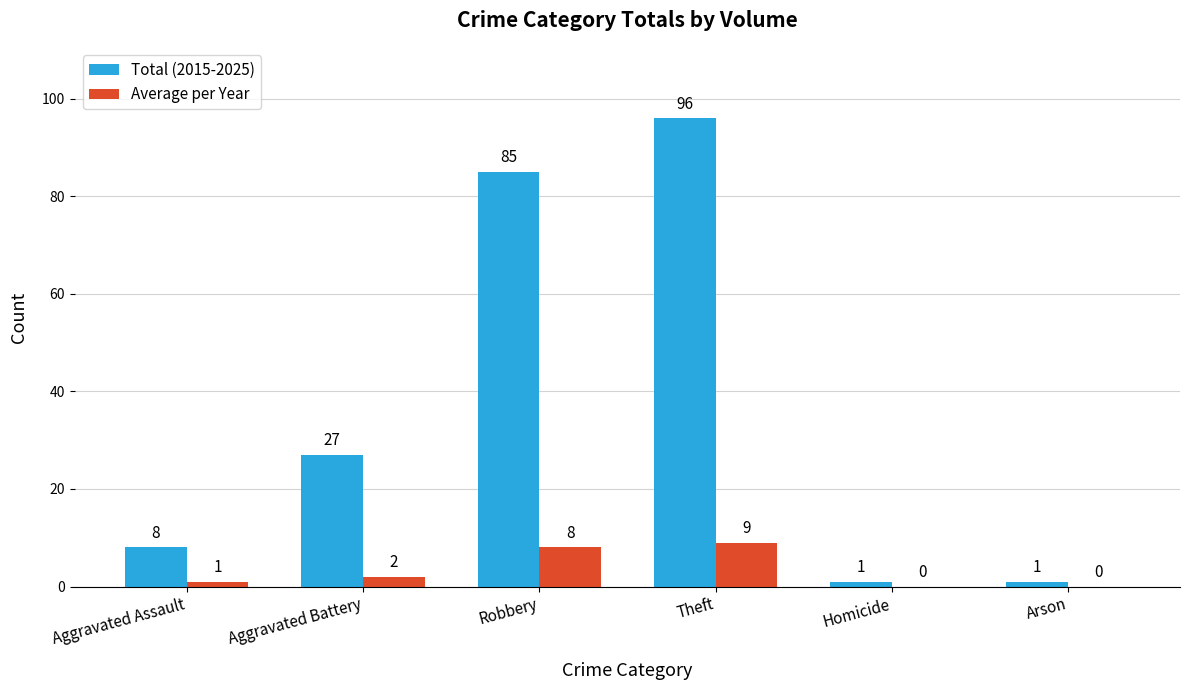

The value of Average per Year at Homicide is 0. True or false?

True